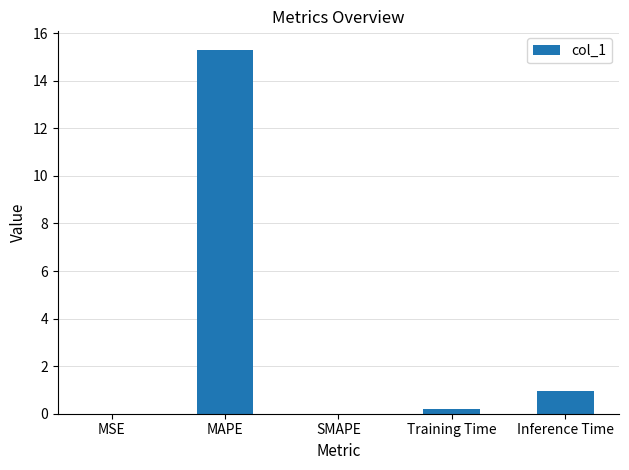

How many series are shown in this chart?

1